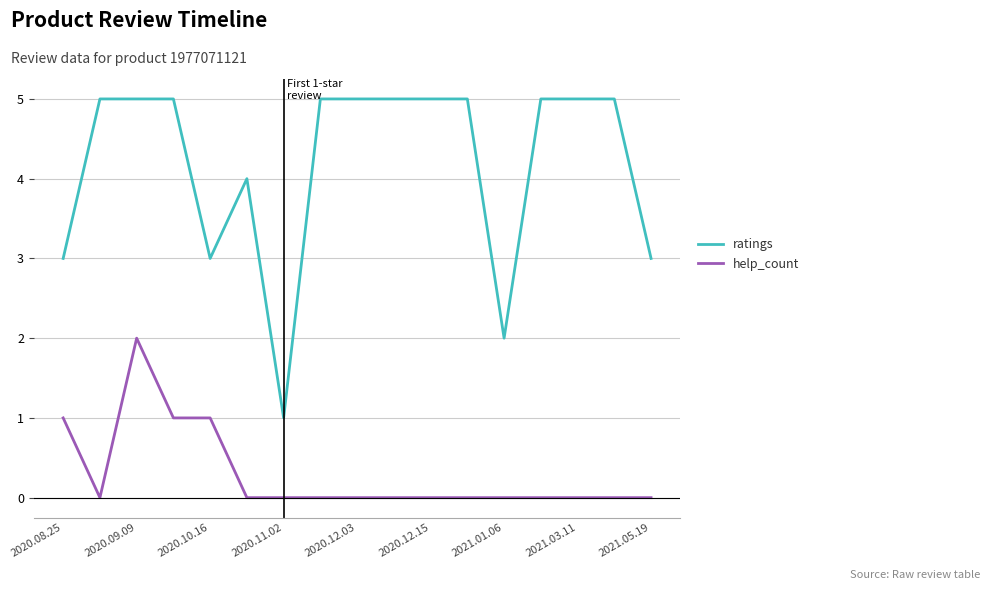

Which series has the widest spread of values?

ratings